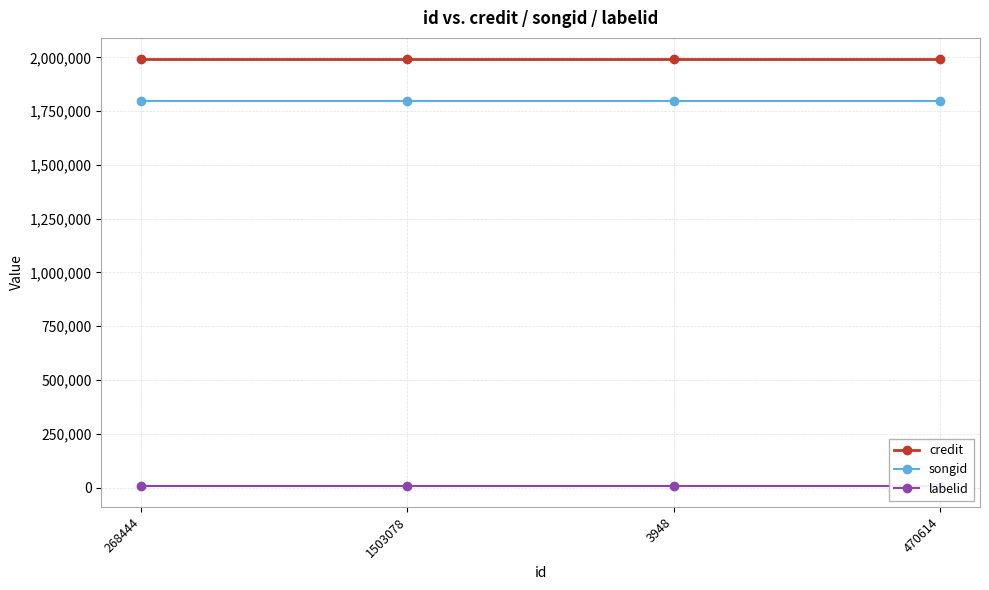

At which label is labelid closest to 8678?

268444